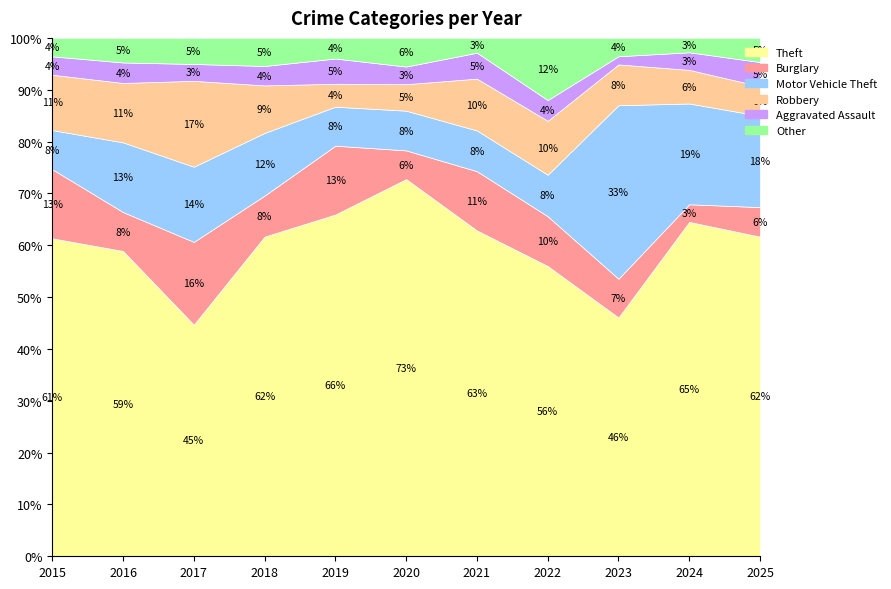

Does the chart have visible grid lines?

Yes